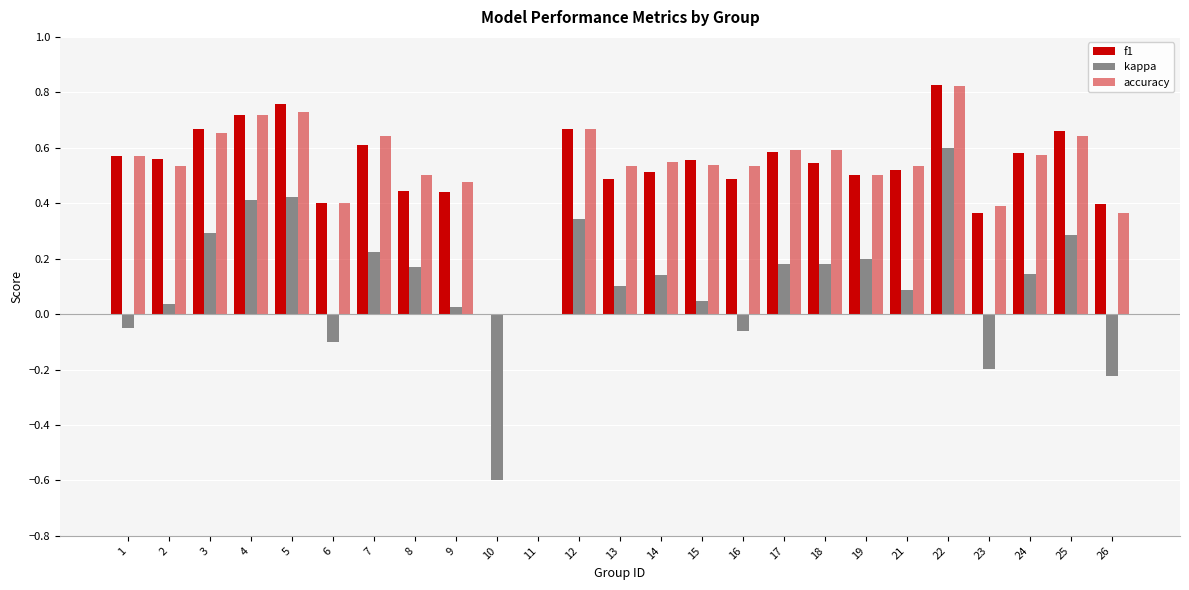

Count the number of data series in this chart.

3